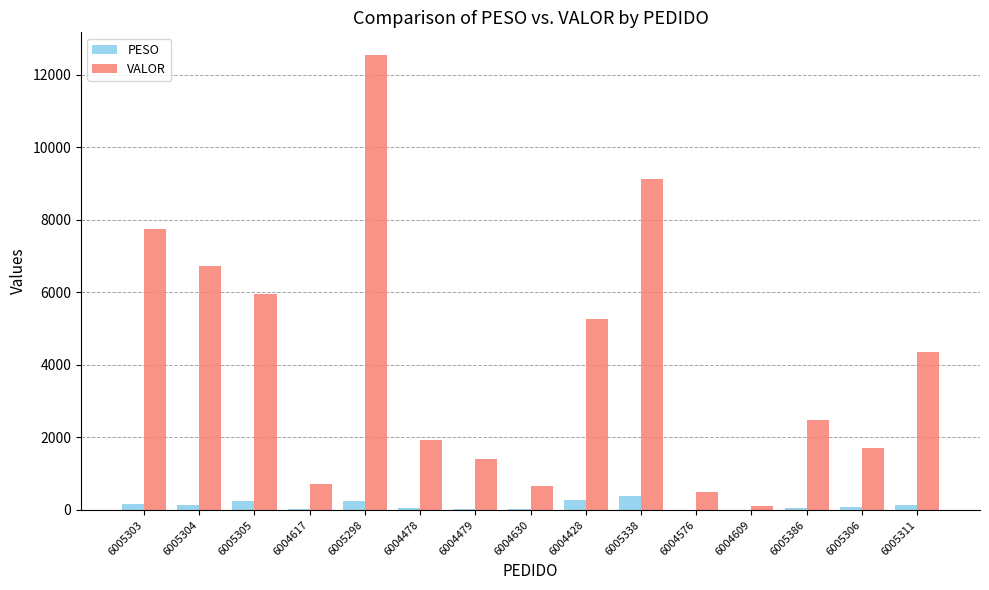

What is the average value of the VALOR series?

4080.9